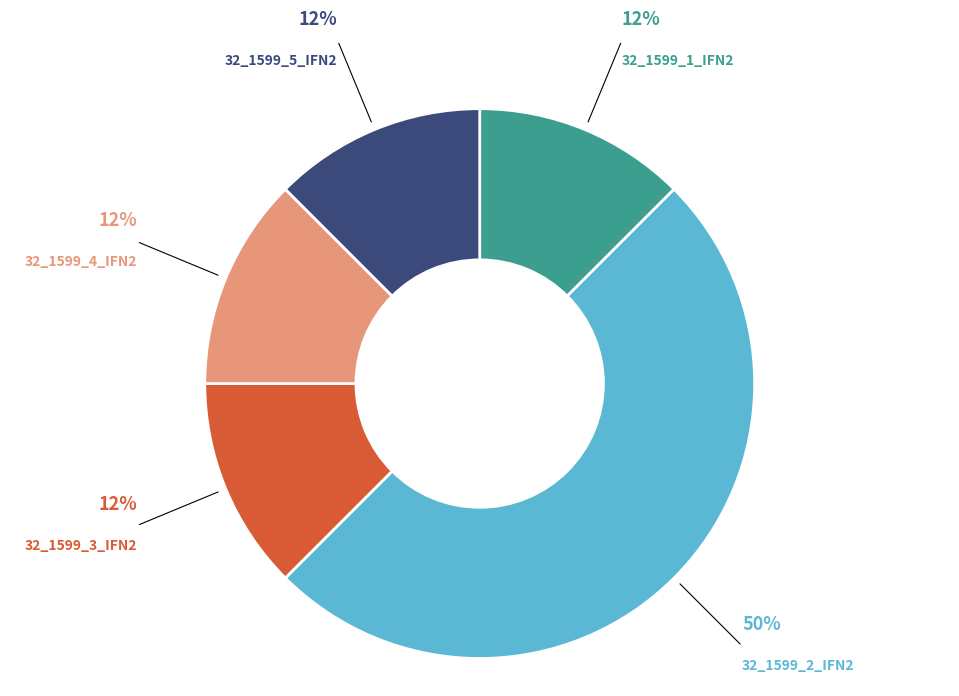

To the nearest percent, what is the average slice percentage?

20%